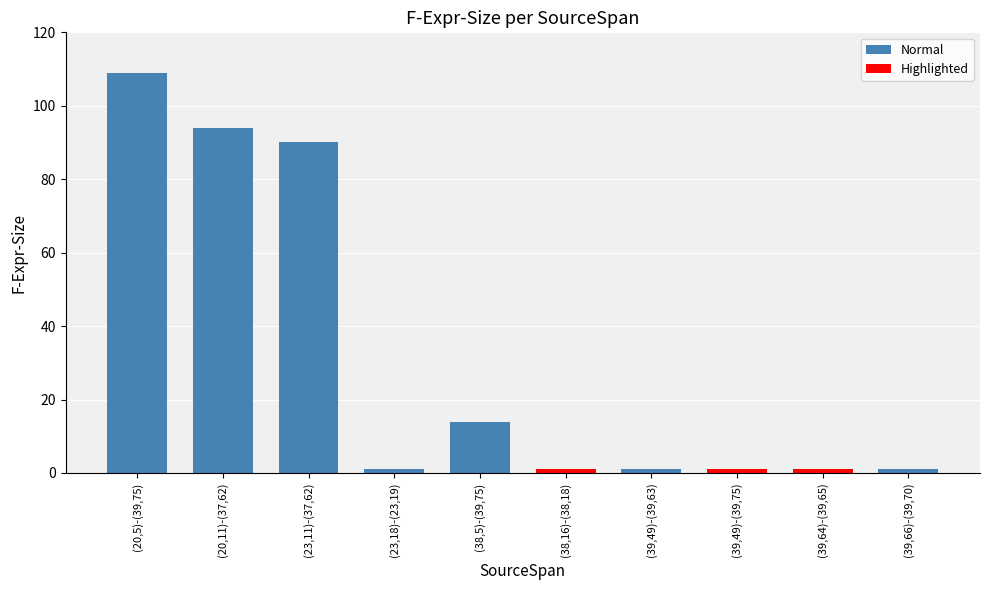

Reading left to right, transcribe all the data shown in this chart.

(20,5)-(39,75)=109	(20,11)-(37,62)=94	(23,11)-(37,62)=90	(23,18)-(23,19)=1	(38,5)-(39,75)=14	(38,16)-(38,18)=1	(39,49)-(39,63)=1	(39,49)-(39,75)=1	(39,64)-(39,65)=1	(39,66)-(39,70)=1